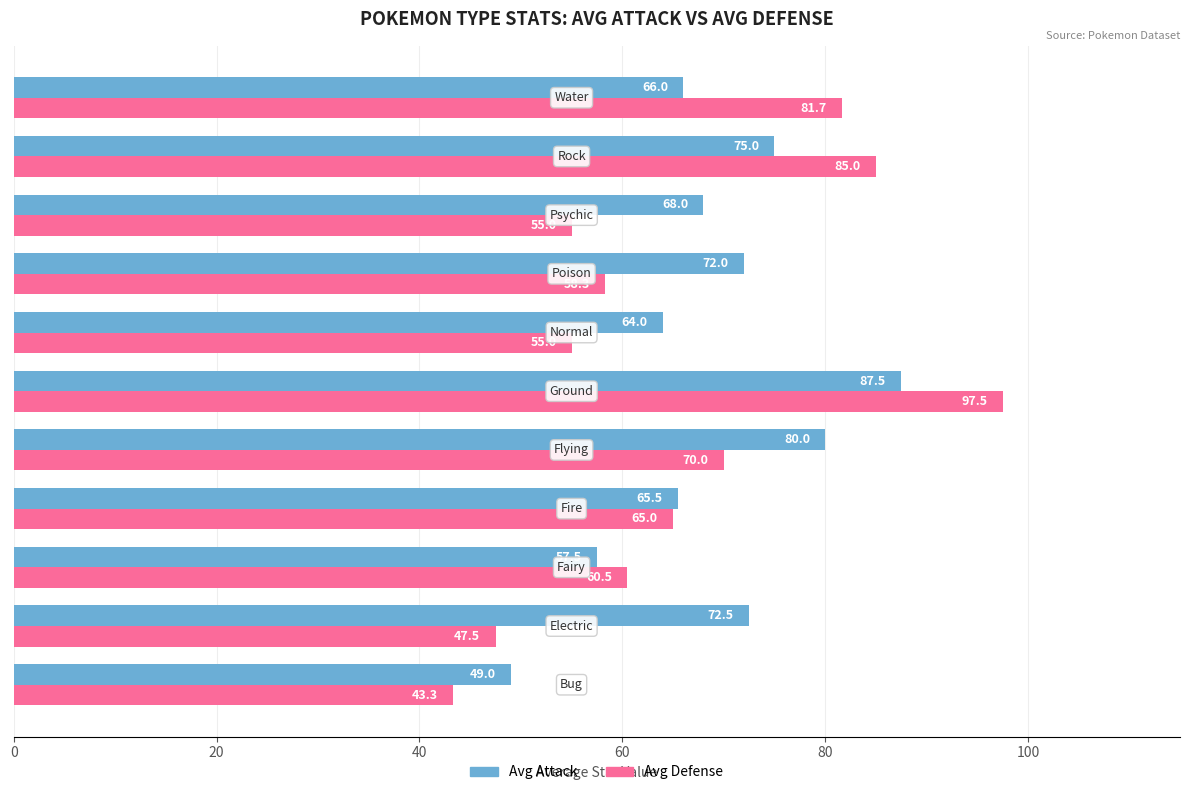

List the series in order of their overall mean, highest first.

Avg Attack, Avg Defense